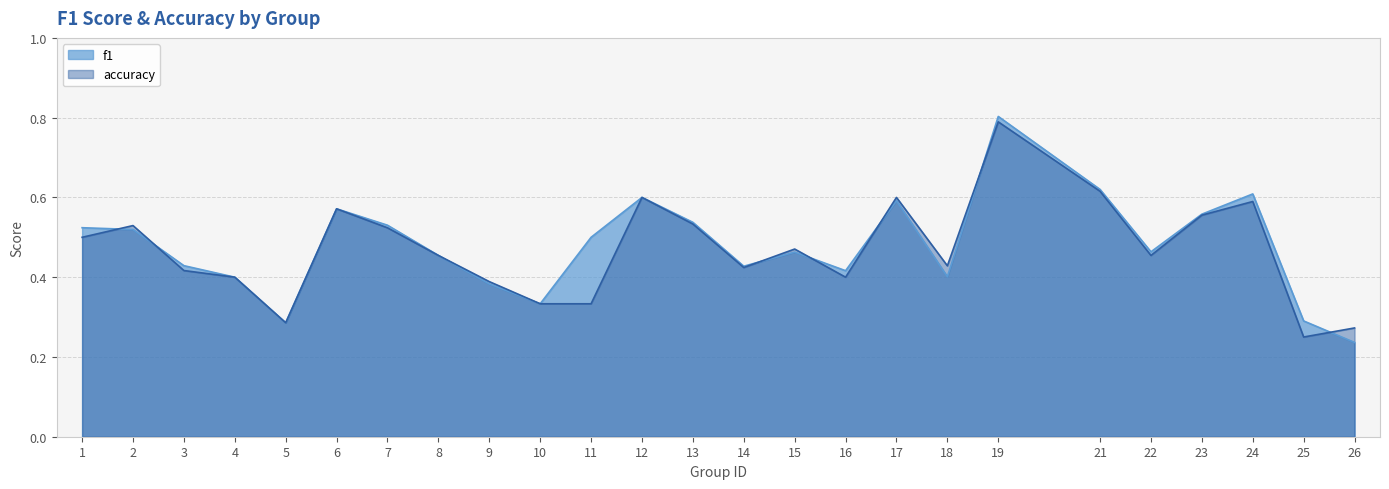

Reading left to right, transcribe all the data shown in this chart.

f1: 0.5	0.5	0.4	0.4	0.3	0.6	0.5	0.5	0.4	0.3	0.5	0.6	0.5	0.4	0.5	0.4	0.6	0.4	0.8	0.6	0.5	0.6	0.6	0.3	0.2
accuracy: 0.5	0.5	0.4	0.4	0.3	0.6	0.5	0.5	0.4	0.3	0.3	0.6	0.5	0.4	0.5	0.4	0.6	0.4	0.8	0.6	0.5	0.6	0.6	0.2	0.3